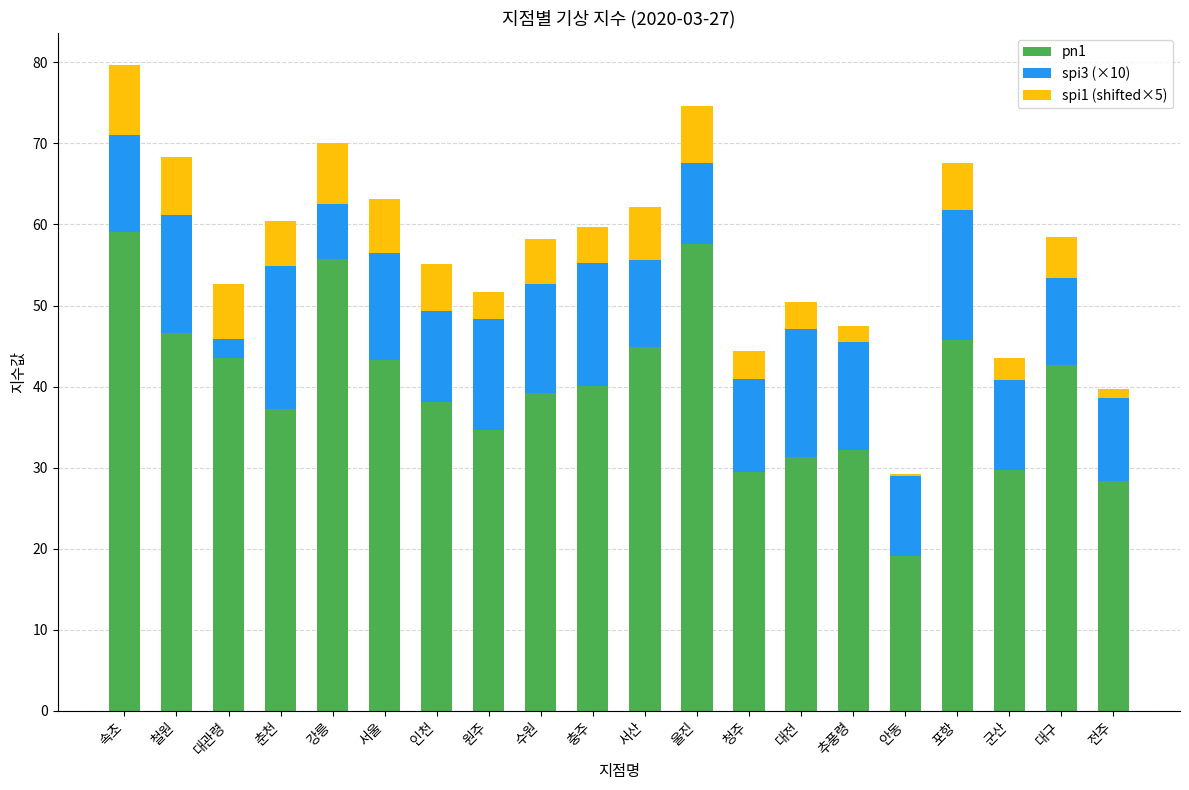

What are all the series names shown in the legend?

pn1, spi3 (×10), spi1 (shifted×5)